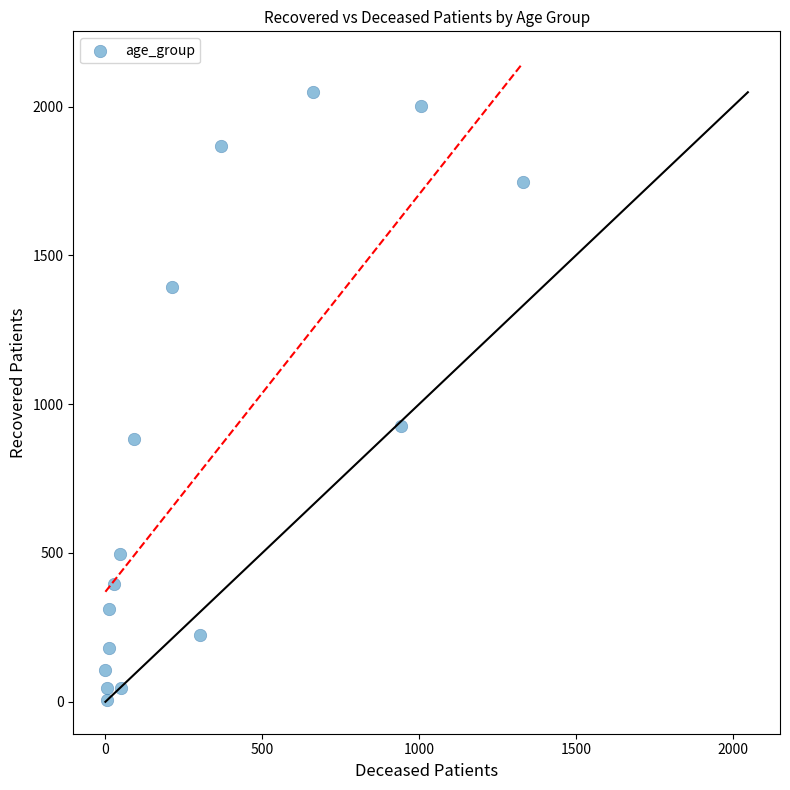

What Y value in the scatter plot is closest to 1027?

926